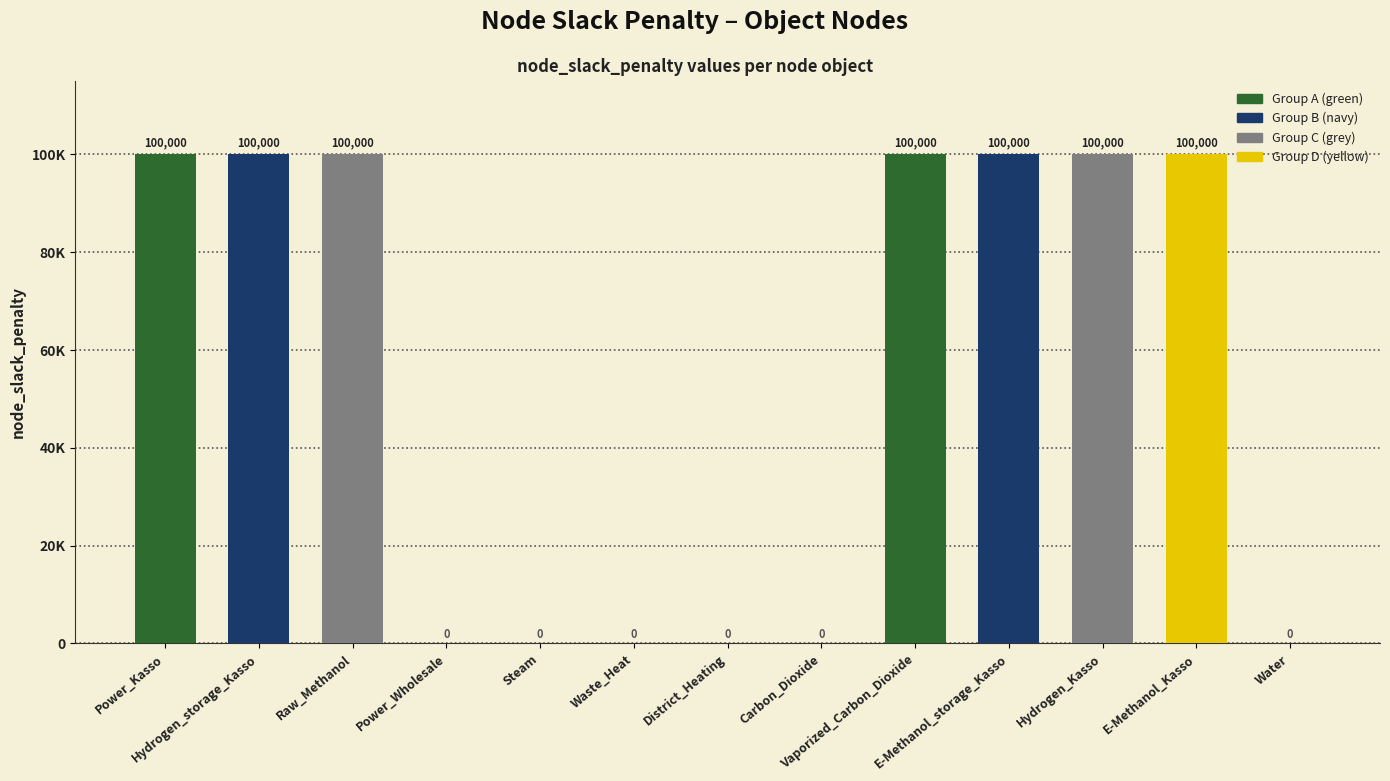

List the labels in order of value, largest first.

Power_Kasso, Hydrogen_storage_Kasso, Raw_Methanol, Vaporized_Carbon_Dioxide, E-Methanol_storage_Kasso, Hydrogen_Kasso, E-Methanol_Kasso, Power_Wholesale, Steam, Waste_Heat, District_Heating, Carbon_Dioxide, Water